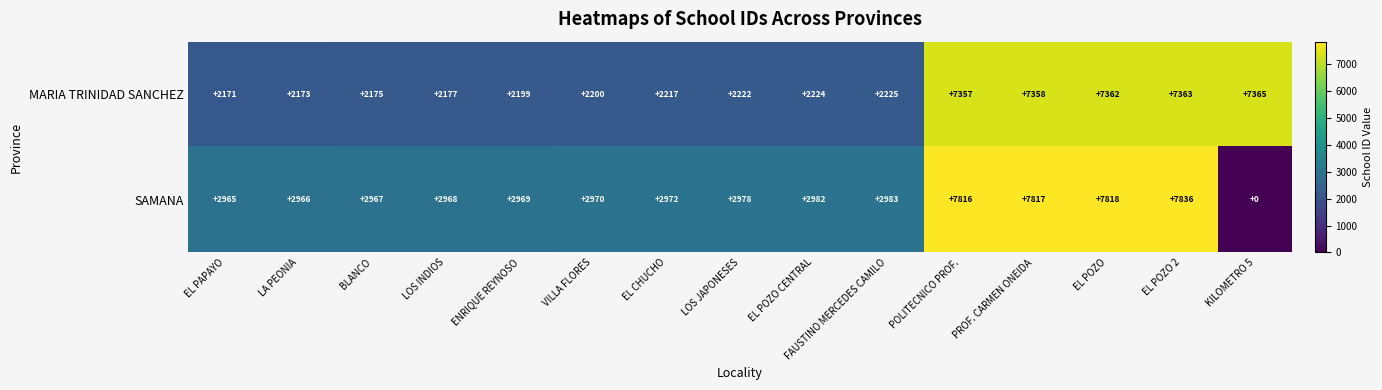

Which series changed the most between FAUSTINO MERCEDES CAMILO and PROF. CARMEN ONEIDA?

MARIA TRINIDAD SANCHEZ